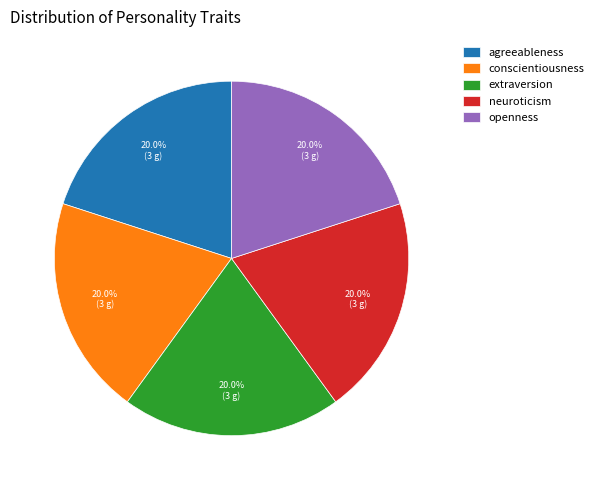

Combined, what portion of the pie is extraversion and neuroticism?

40.0%